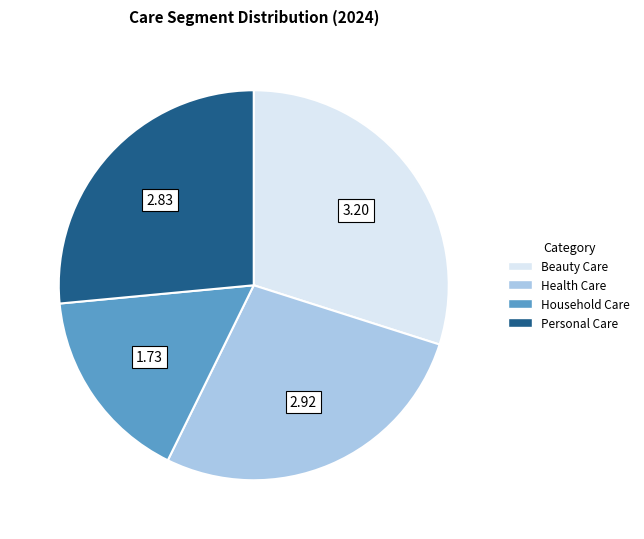

Approximately how many times larger is the value at Household Care compared to Personal Care?

0.6